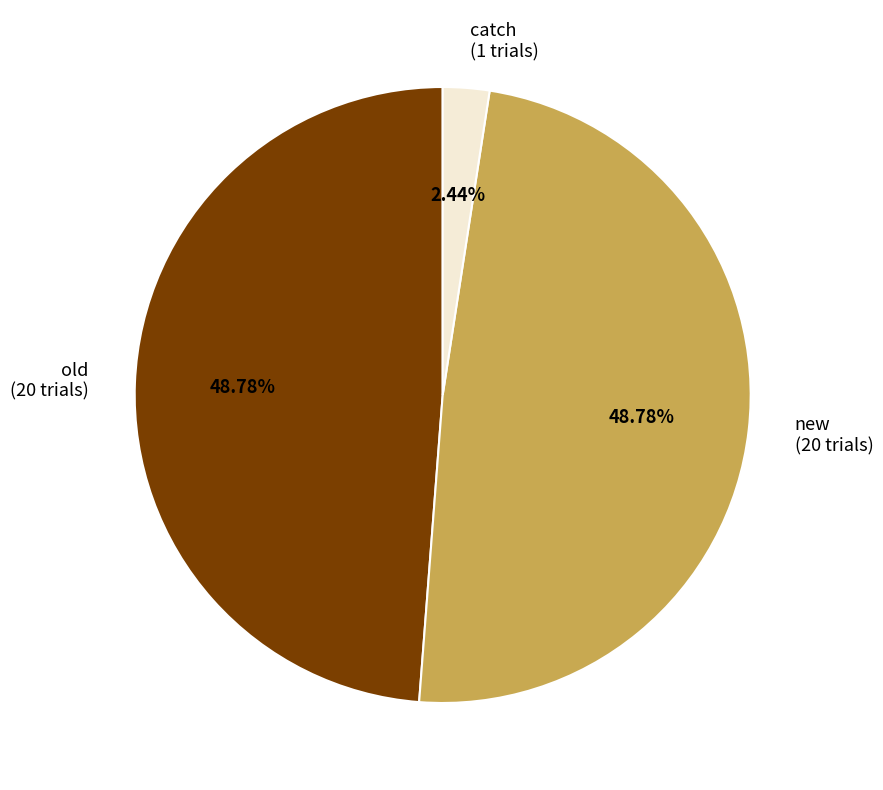

Combined, do new and old account for over 50%?

Yes